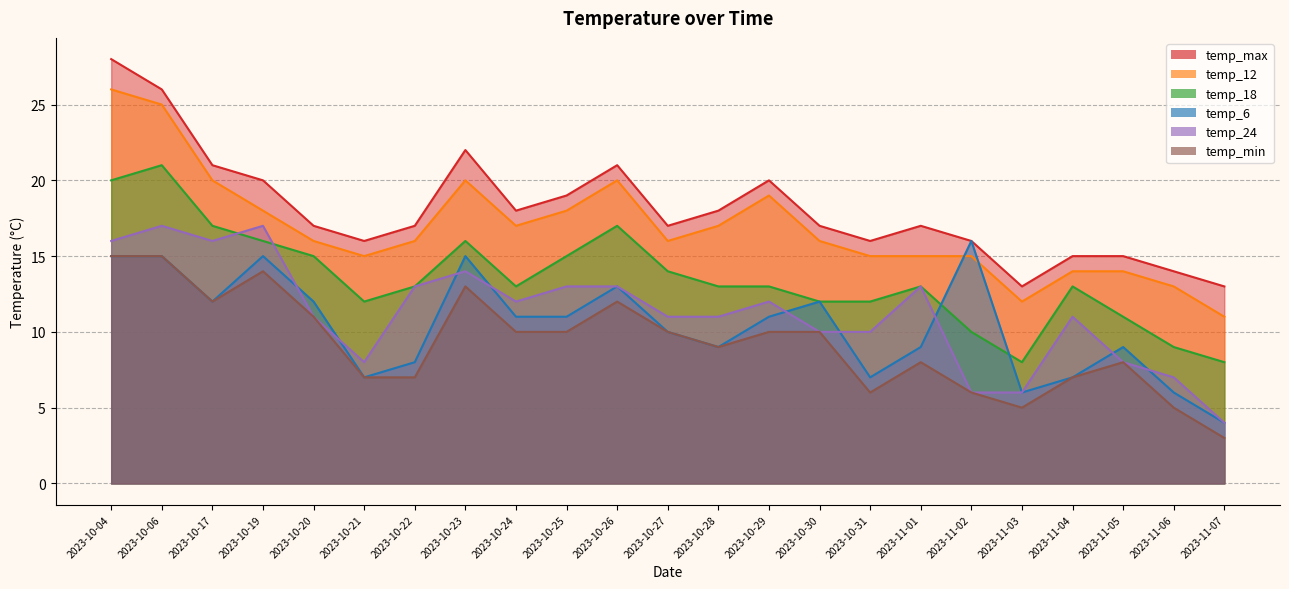

What is the difference between the maximum and minimum values in the temp_6 series?

12